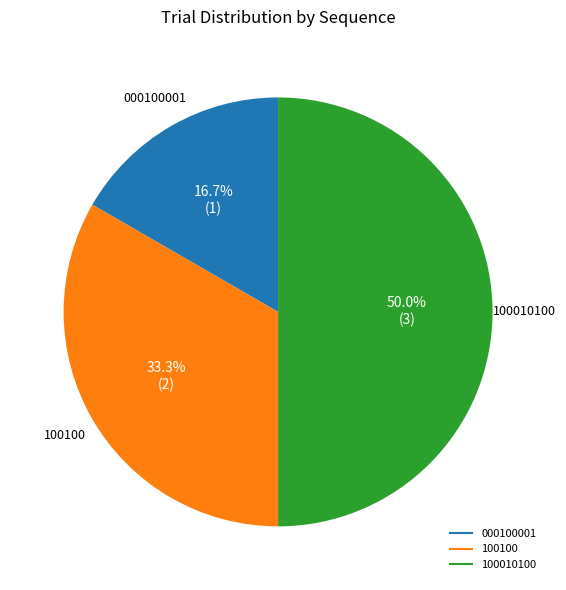

What is the total percentage of 000100001 and 100100?

50.0%